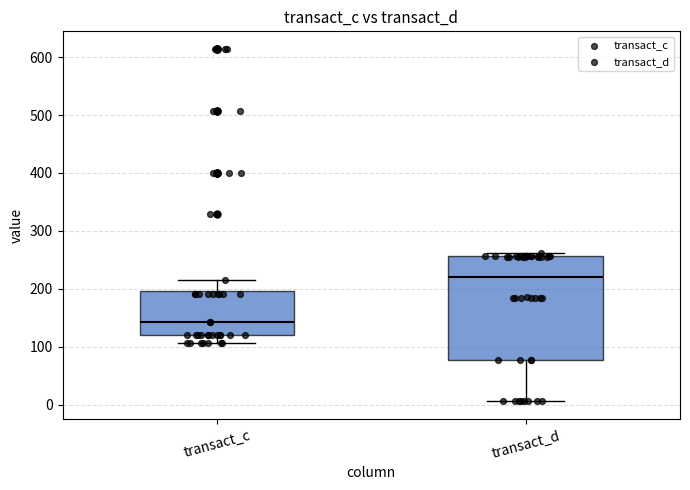

Which box is the tallest, from its lower edge to its upper edge?

transact_d